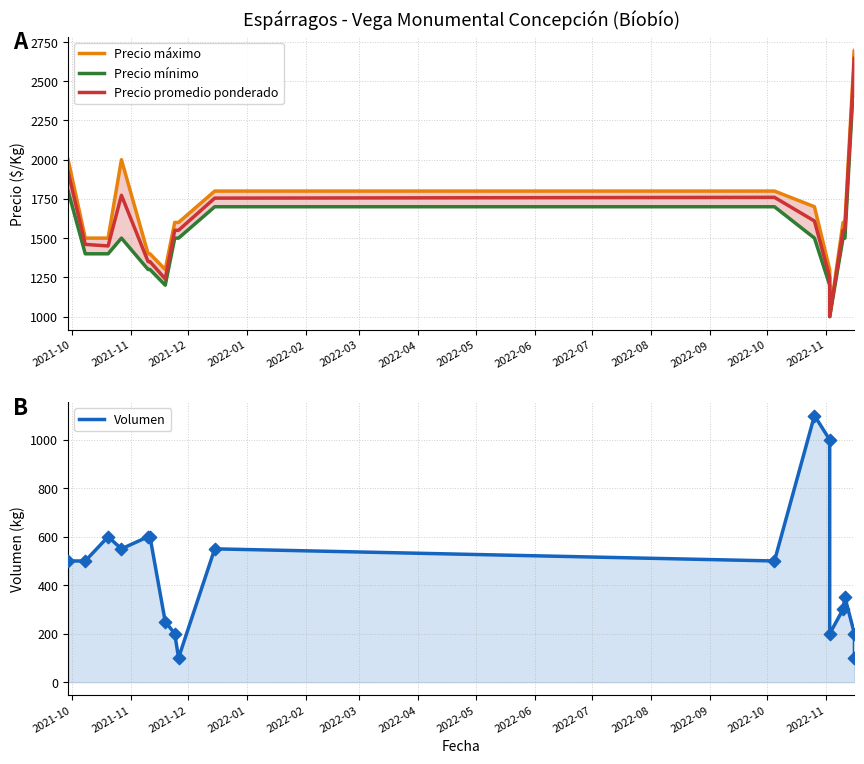

Which series contains the lowest Y value?

Volumen